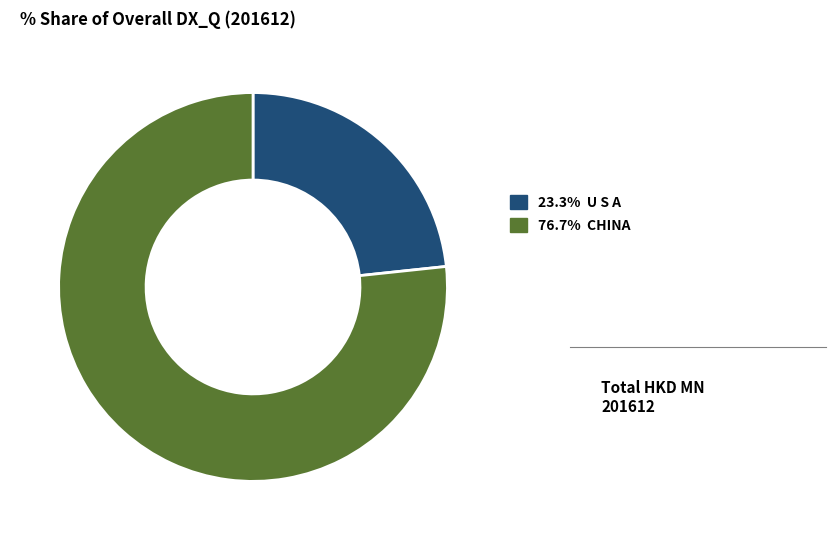

Is there any slice that represents more than half of the pie?

Yes